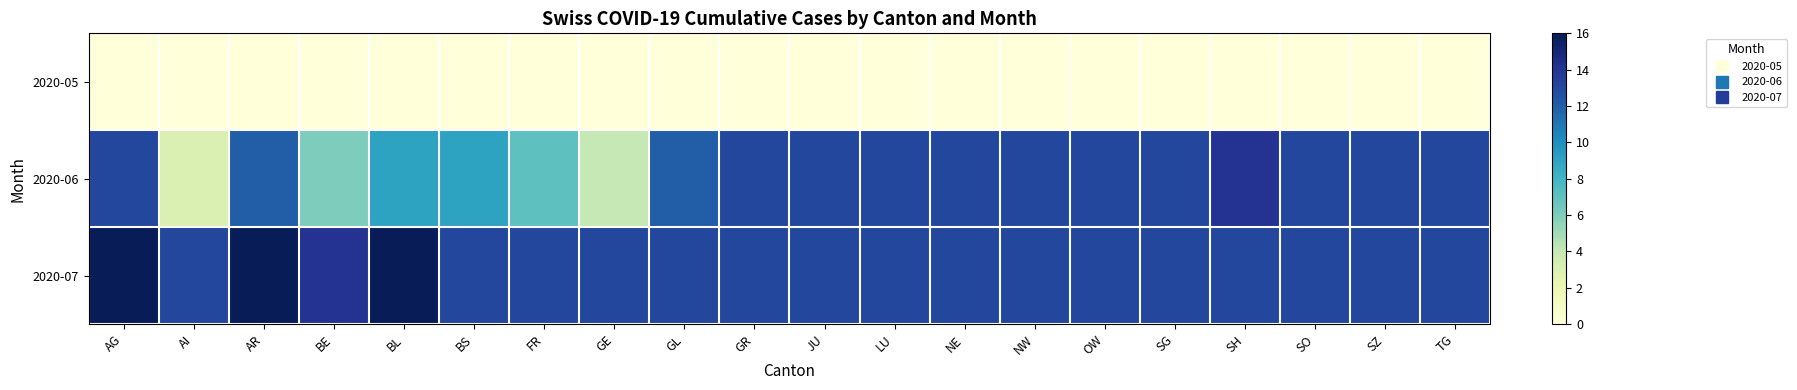

At how many categories does at least one series exceed 11?

20